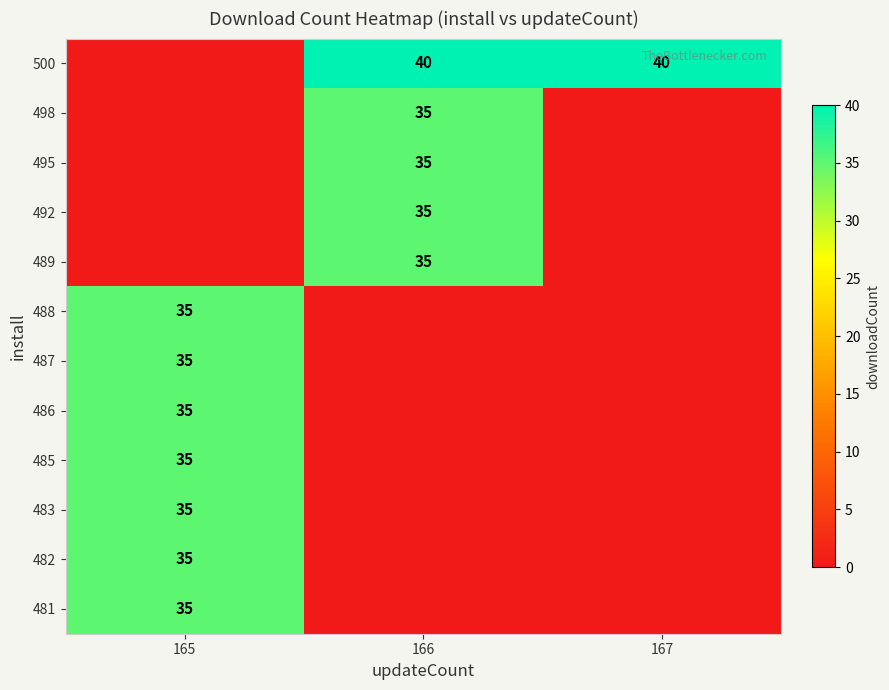

The 498 series shows 35 at 166. True or false?

True